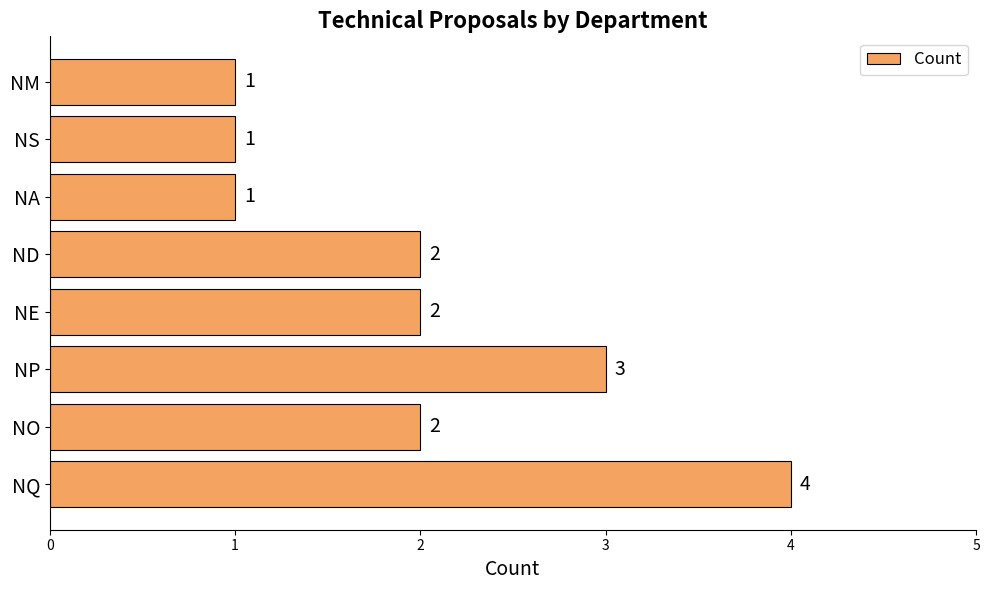

Count the values in the range 1 to 3.

7